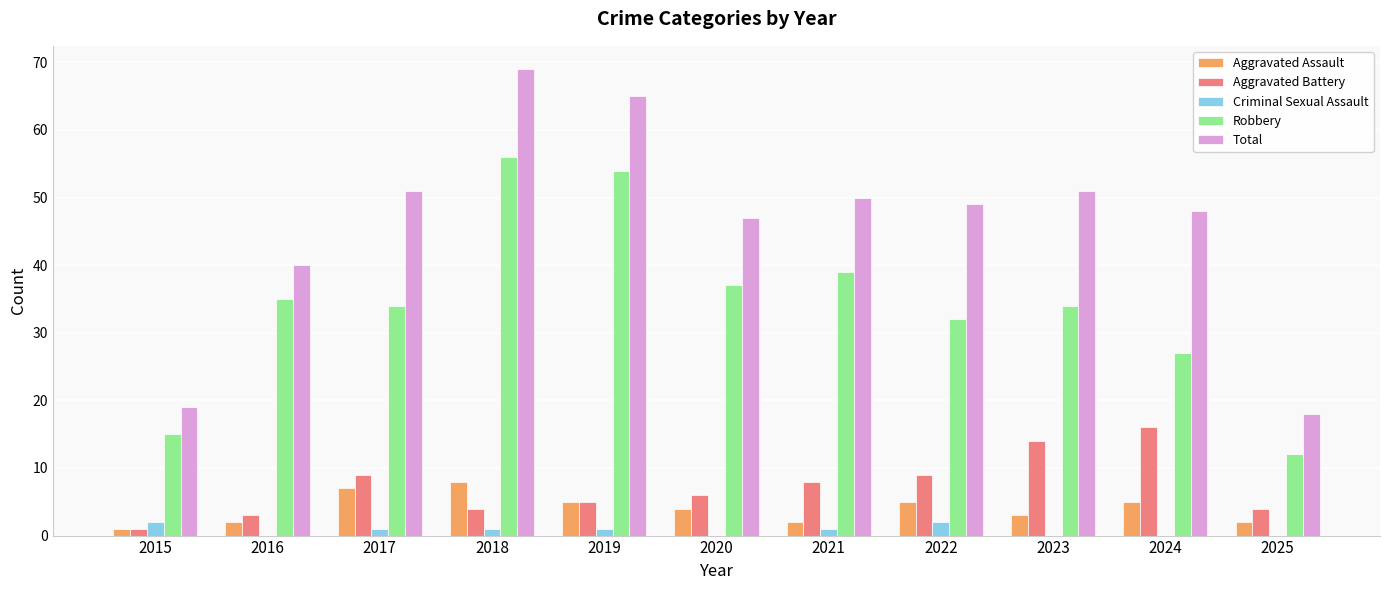

Which series changed the most between 2015 and 2023?

Total